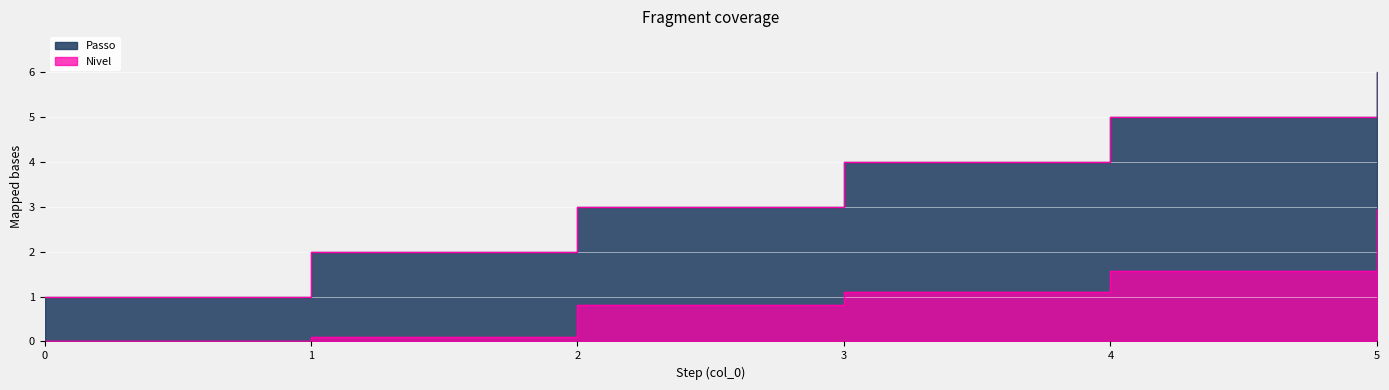

What is the total value across all series at 0?

1.0